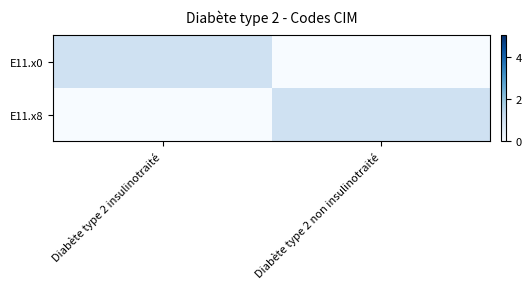

Which series has the widest spread of values?

E11.x0